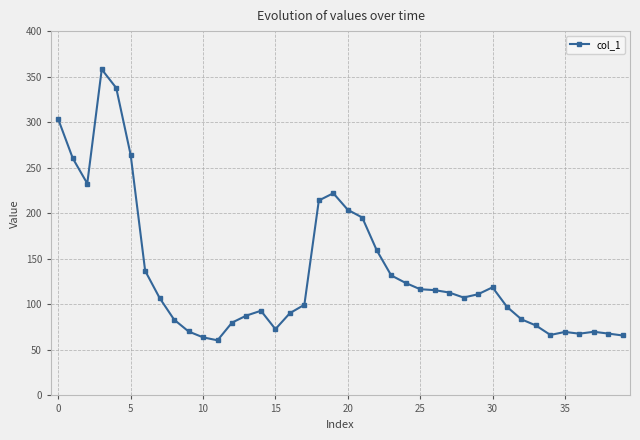

True or false: there are more than 1 points higher than both neighbors.

True